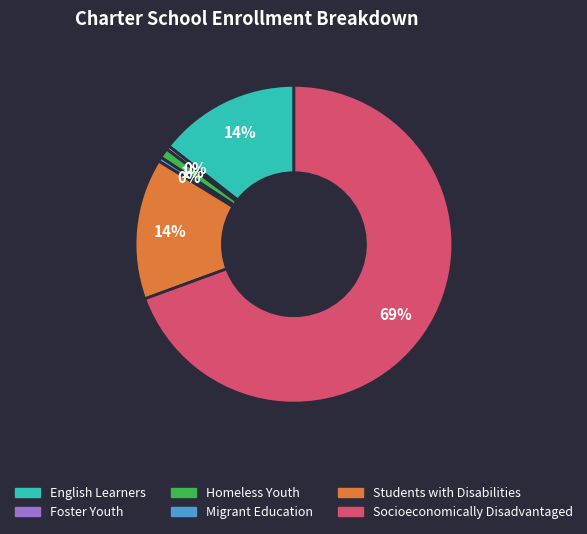

To the nearest percent, what is the difference between the Students with Disabilities and Homeless Youth slice percentages?

13%